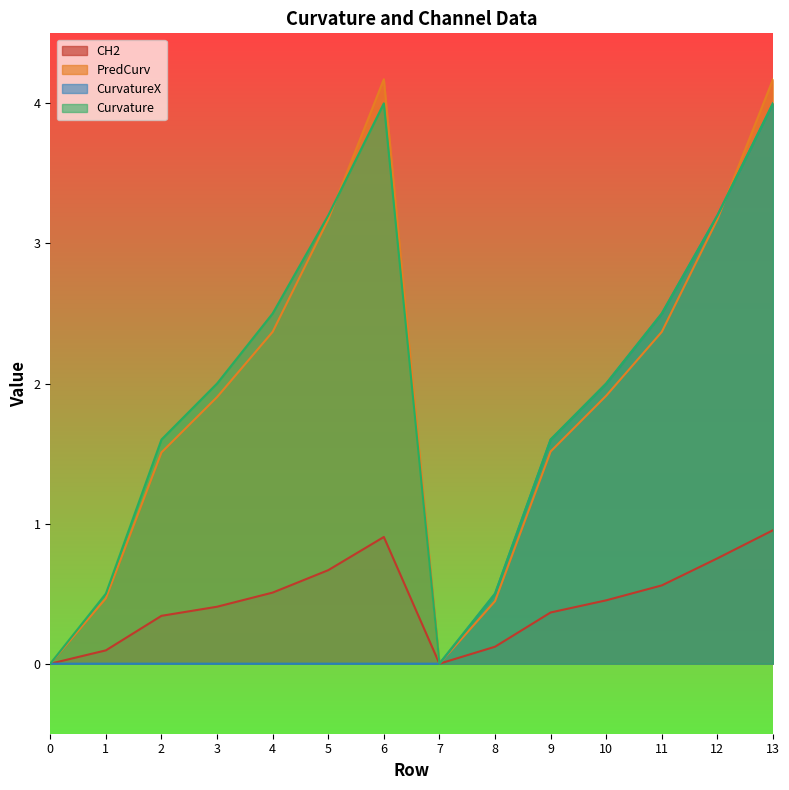

At how many categories does at least one series exceed 0?

12